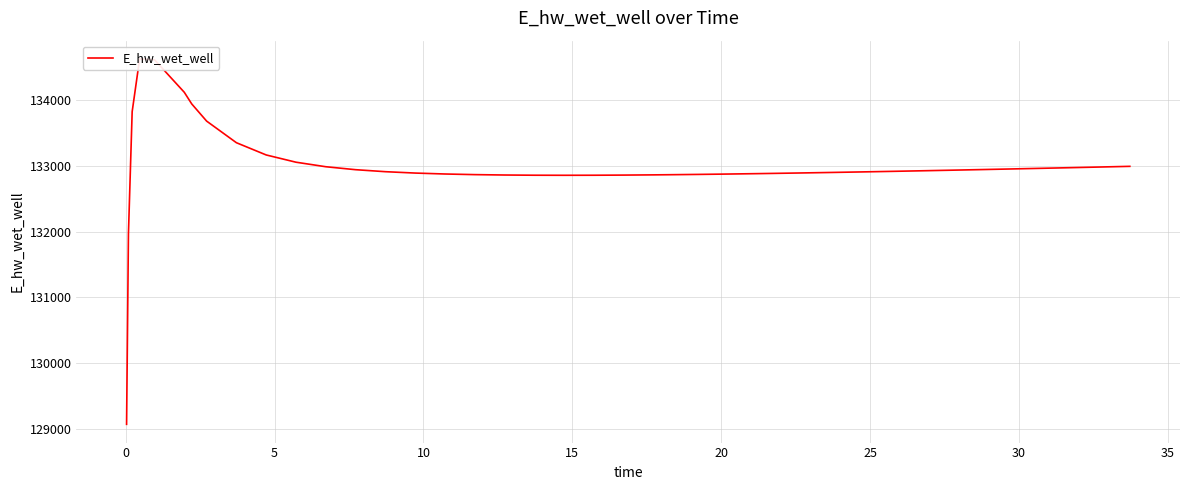

What is the value of the 10th point from the left?

133167.5